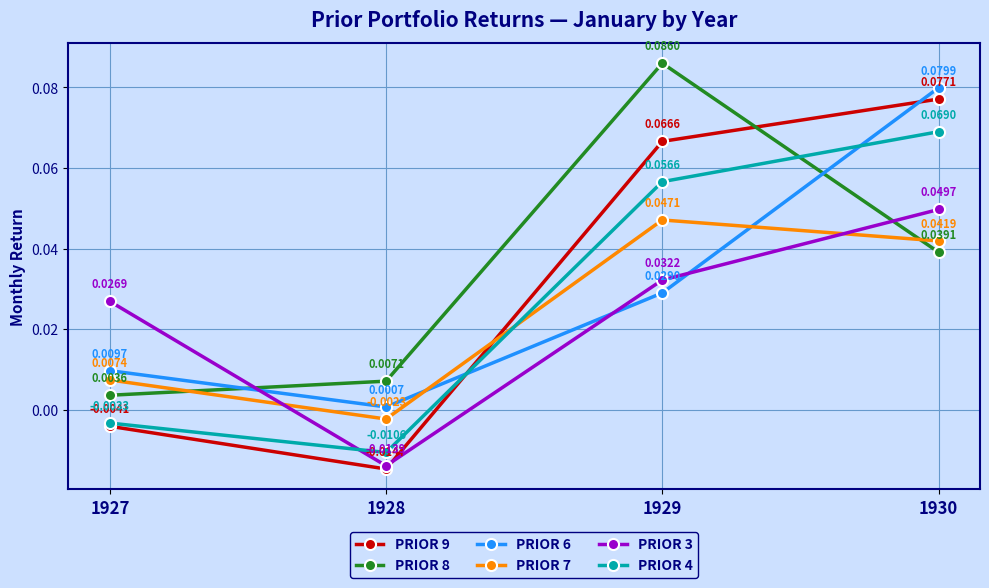

At which category does PRIOR 8 reach its first local peak?

1929